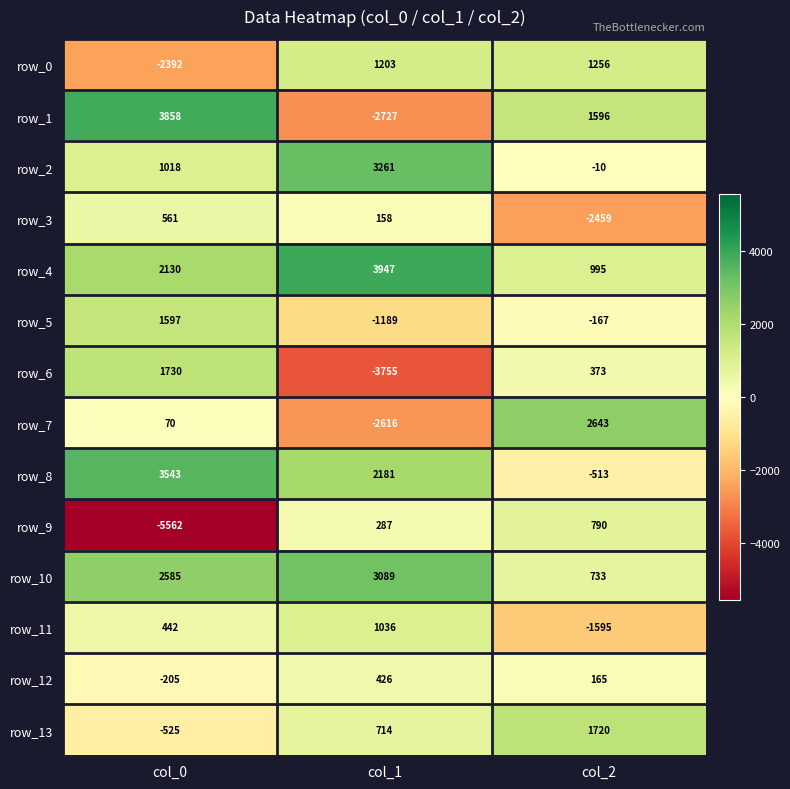

At which category does the chart reach its minimum across all series?

col_0